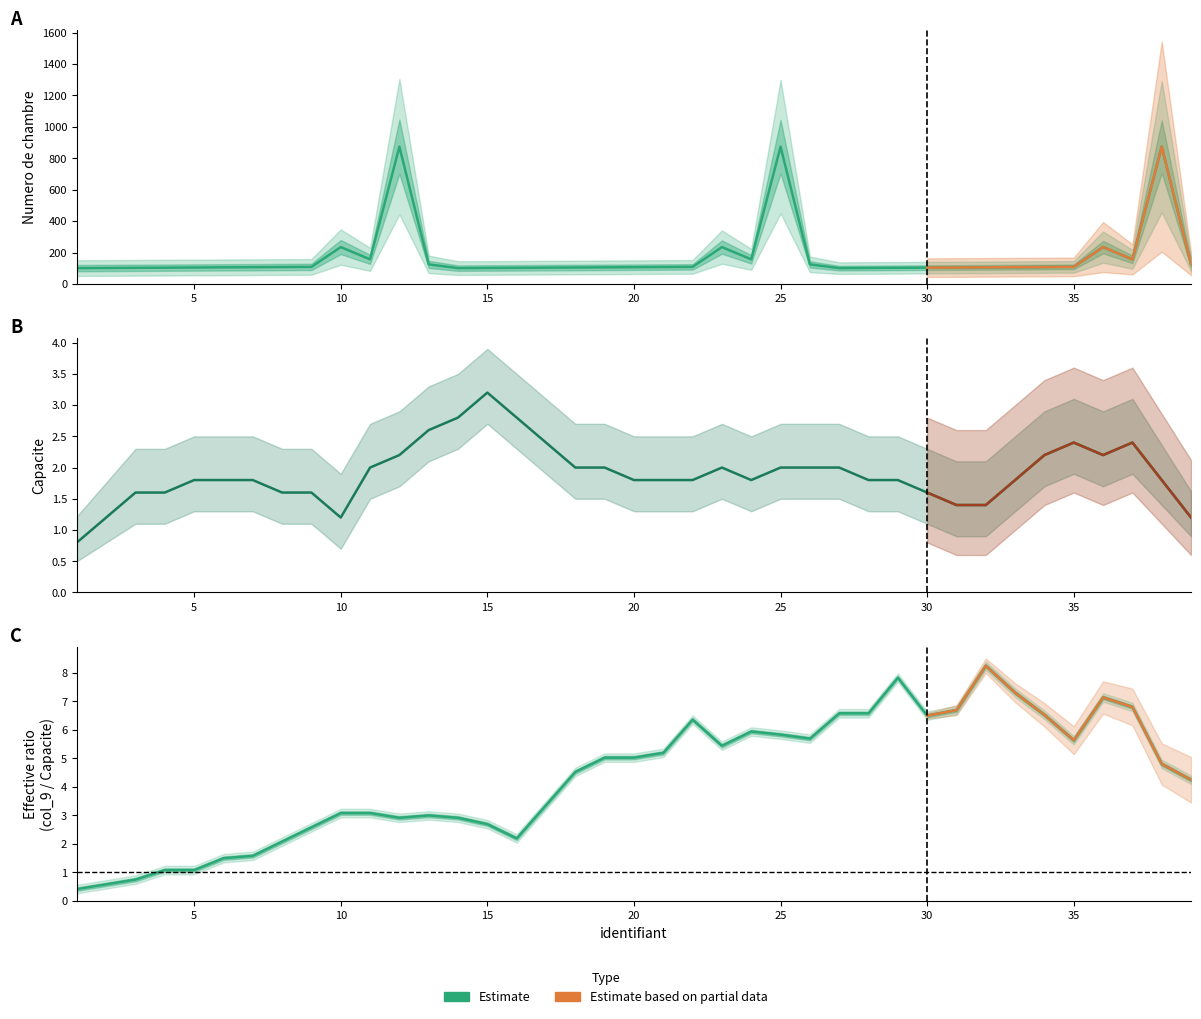

What is the minimum value for Numero de chambre?

101